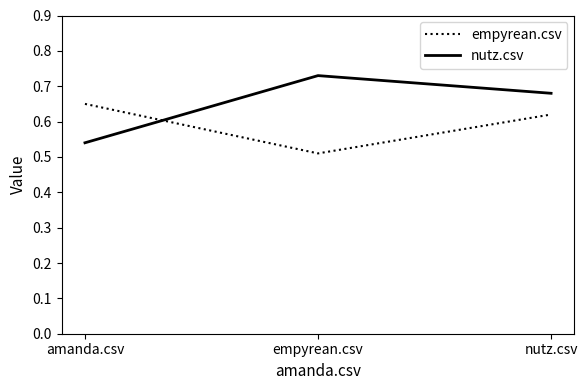

Which series changed the most between amanda.csv and nutz.csv?

nutz.csv